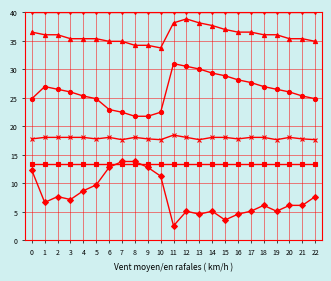

What is the total value across all series at 21?

138.0